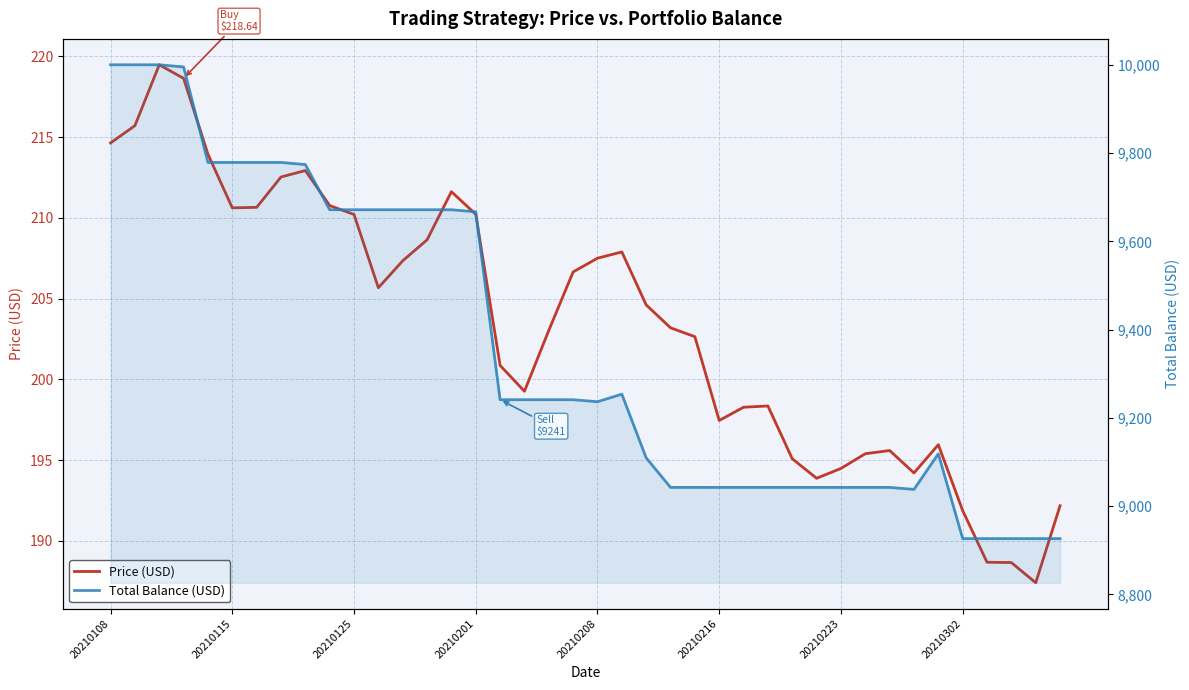

Count the number of data series in this chart.

2